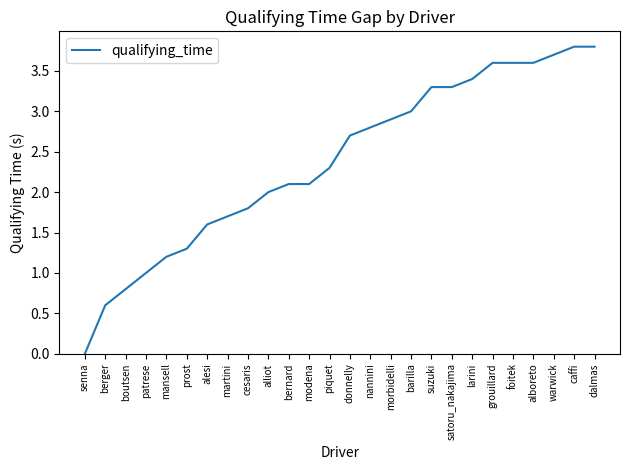

What position from the left is suzuki?

18